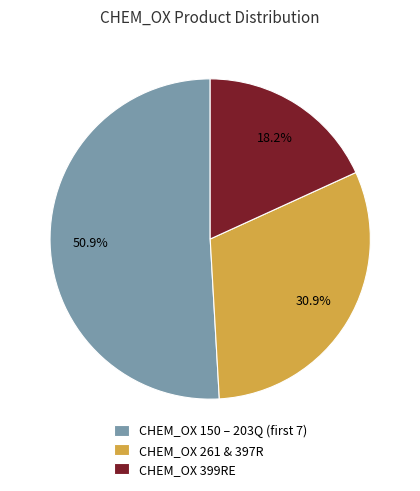

What is the ratio of the value at CHEM_OX 399RE to the value at CHEM_OX 261 & 397R?

0.6